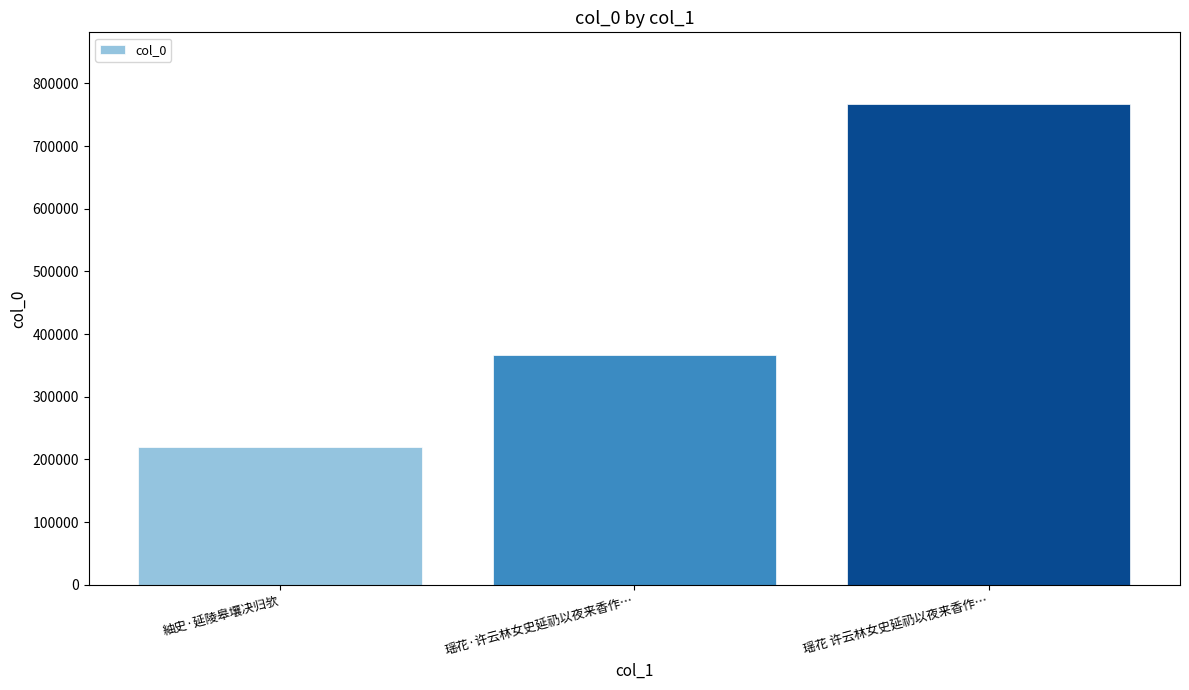

What is the value of the 3rd bar from the left?

766457